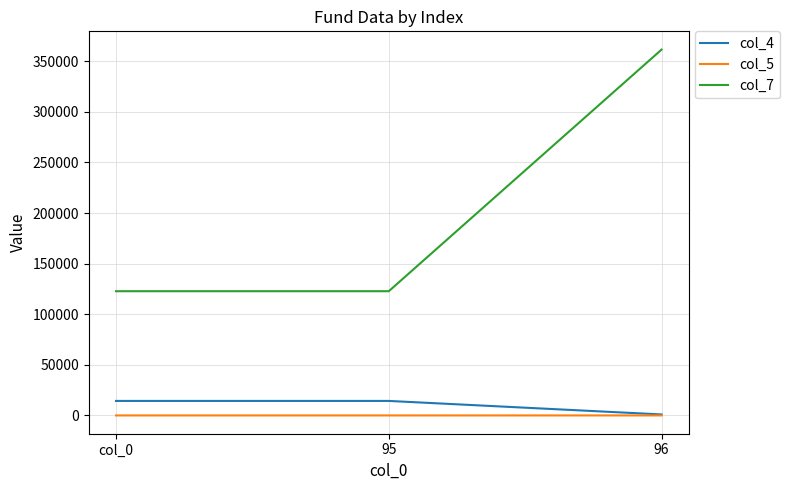

How many lines are shown in the chart?

3